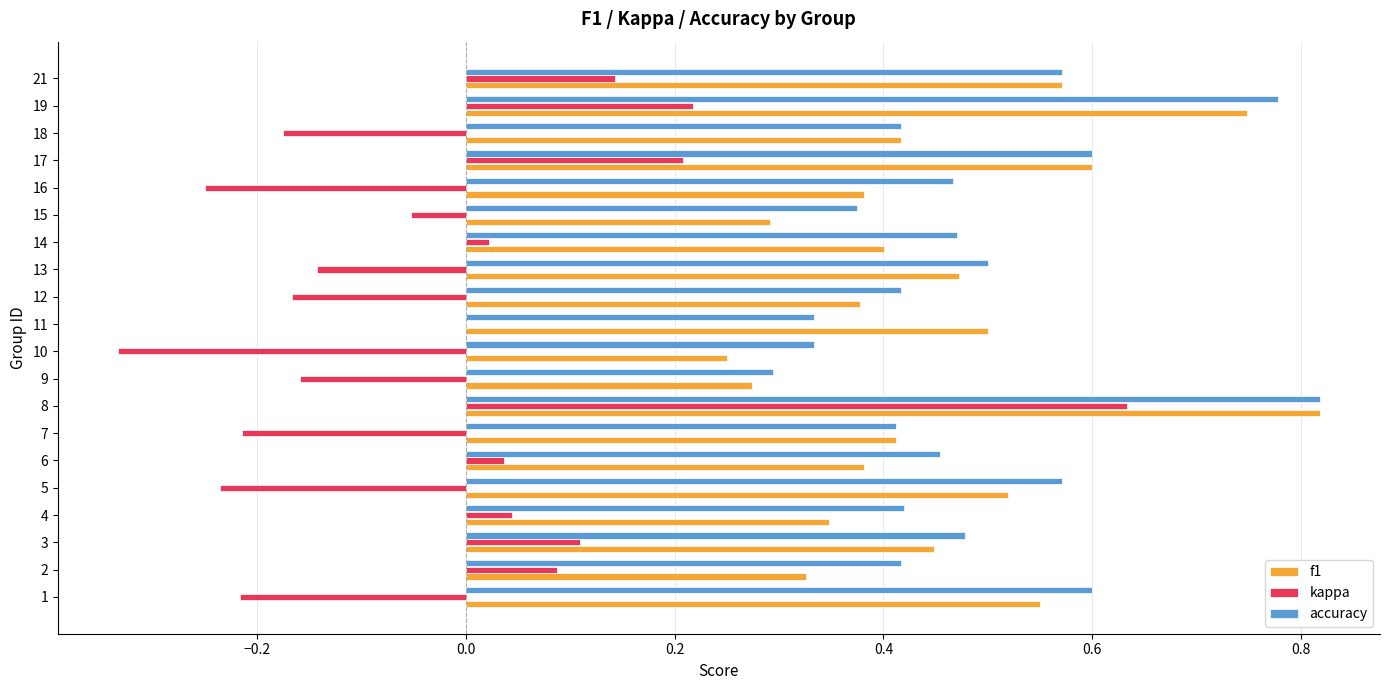

At which label is f1 closest to 0?

10